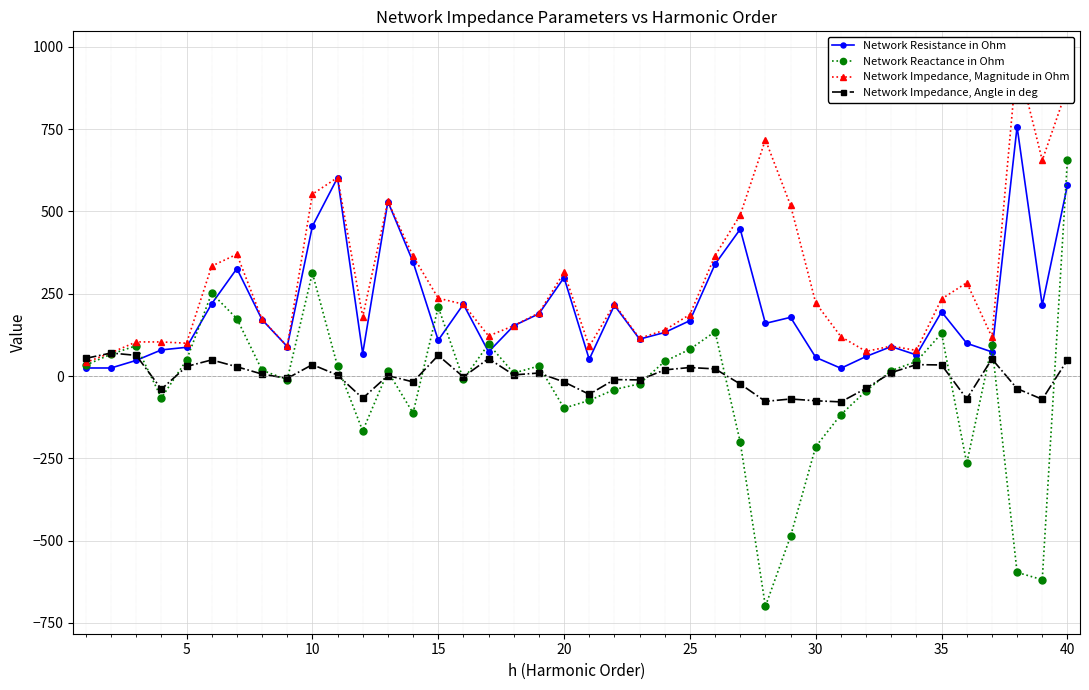

Reading right to left, list all the values displayed in this chart.

Network Resistance in Ohm: 579.8	215.3	757.5	73.2	99.4	195.1	64.0	89.5	59.4	23.5	56.6	178.3	159.9	446.3	339.9	168.3	132.3	112.2	214.9	50.7	299.3	189.1	152.6	73.4	218.1	108.8	346.7	530.2	68.3	602.6	455.1	89.6	171.3	326.5	219.5	87.2	79.3	47.5	24.4	24.4
Network Reactance in Ohm: 657.5	-619.1	-596.8	93.2	-265.5	129.5	44.1	16.3	-45.3	-117.3	-214.6	-487.0	-700.1	-201.0	134.8	81.3	44.6	-23.7	-41.1	-74.2	-97.7	30.4	8.8	97.0	-10.5	209.9	-112.6	13.8	-166.8	29.6	313.4	-11.3	17.6	174.3	251.8	48.3	-66.6	92.1	66.3	33.2
Network Impedance, Magnitude in Ohm: 876.6	655.4	964.4	118.5	283.5	234.2	77.8	91.0	74.7	119.6	221.9	518.7	718.1	489.5	365.7	186.9	139.6	114.7	218.8	89.9	314.8	191.5	152.9	121.7	218.3	236.4	364.5	530.4	180.2	603.3	552.6	90.3	172.2	370.1	334.1	99.7	103.6	103.6	70.6	41.1
Network Impedance, Angle in deg: 48.6	-70.8	-38.2	51.8	-69.5	33.6	34.6	10.4	-37.4	-78.7	-75.2	-69.9	-77.1	-24.2	21.6	25.8	18.6	-11.9	-10.8	-55.7	-18.1	9.1	3.3	52.9	-2.8	62.6	-18.0	1.5	-67.7	2.8	34.6	-7.2	5.9	28.1	48.9	29.0	-40.0	62.7	69.8	53.7